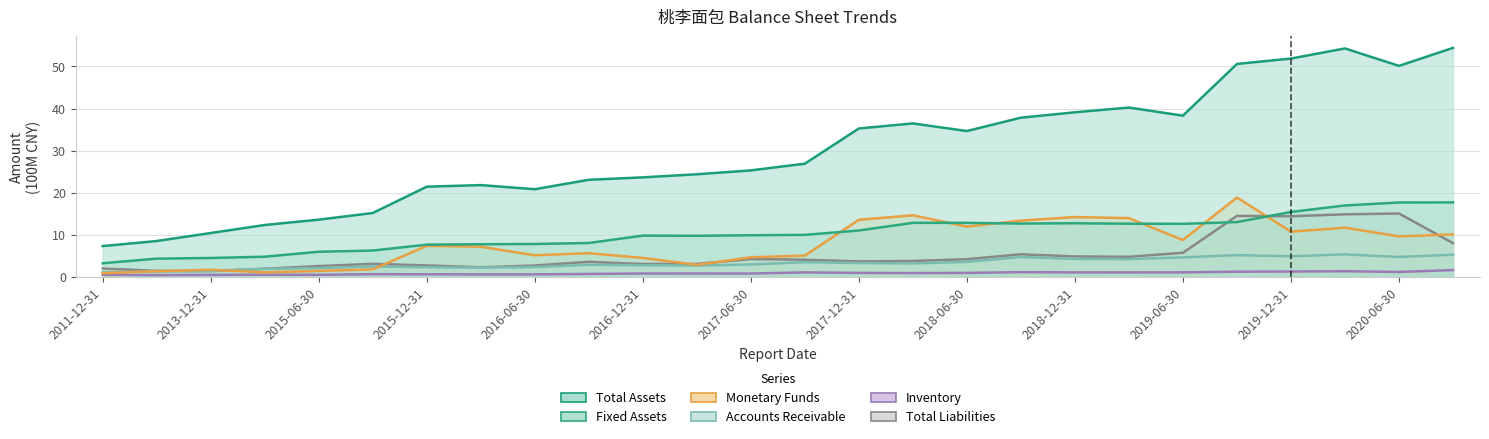

At which label does Fixed Assets first exceed 10?

2017-09-30